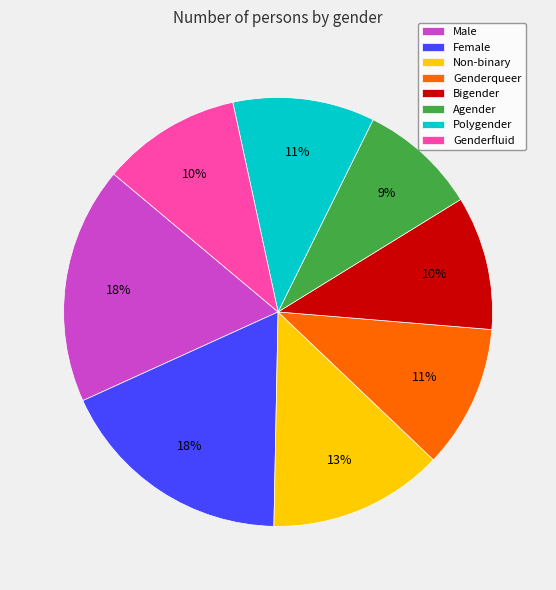

Do Genderqueer and Agender together represent more than half of the pie?

No